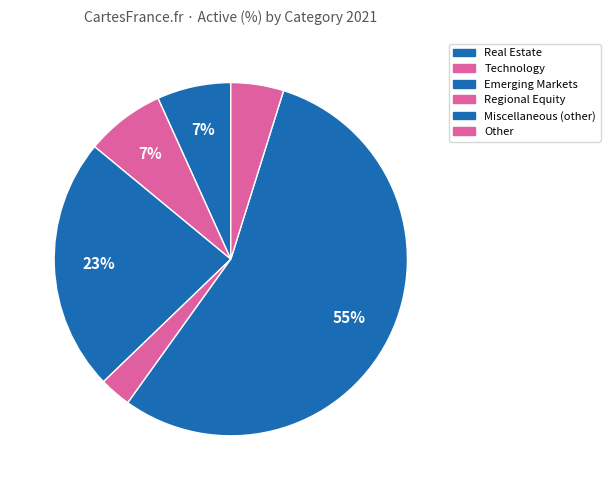

How many slices are in this pie chart?

6